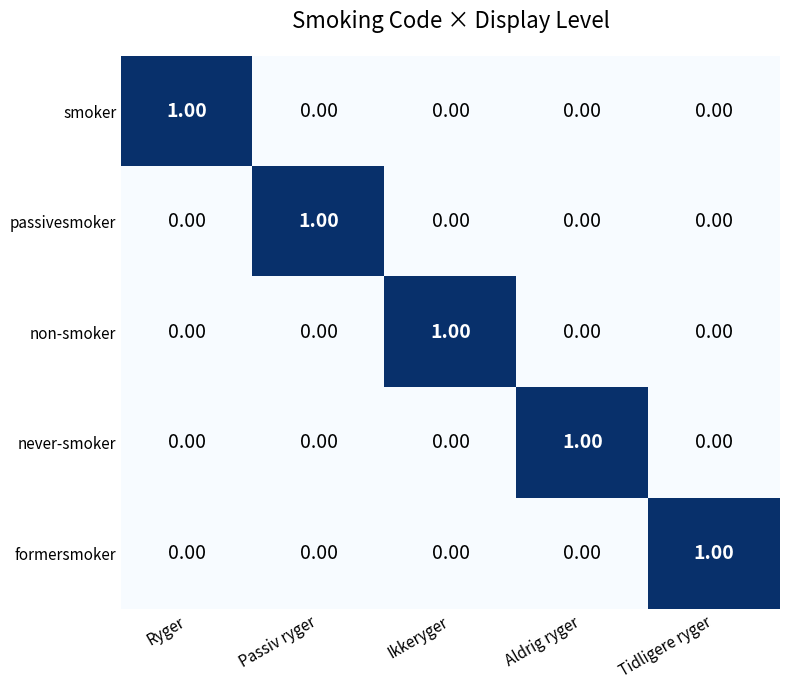

How many series are shown in this chart?

5